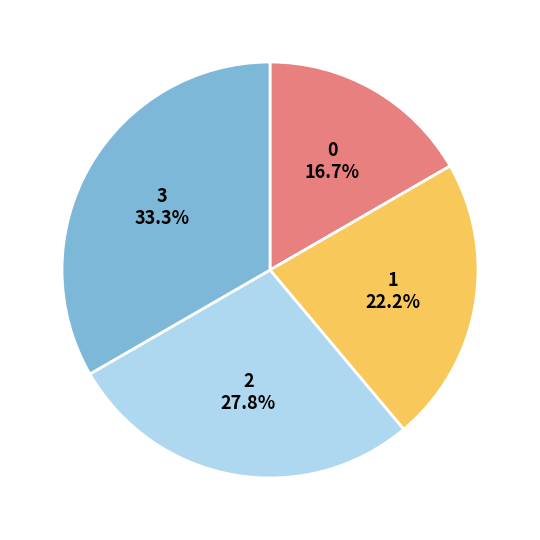

Do 3 and 2 together represent more than half of the pie?

Yes